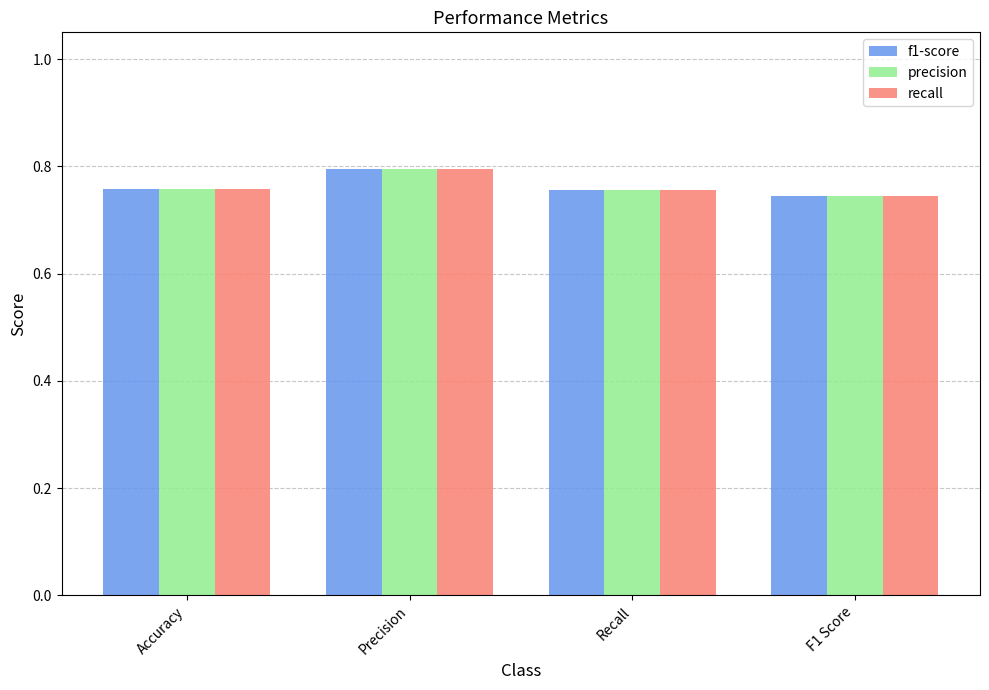

At which category is the sum across all series the highest?

Precision